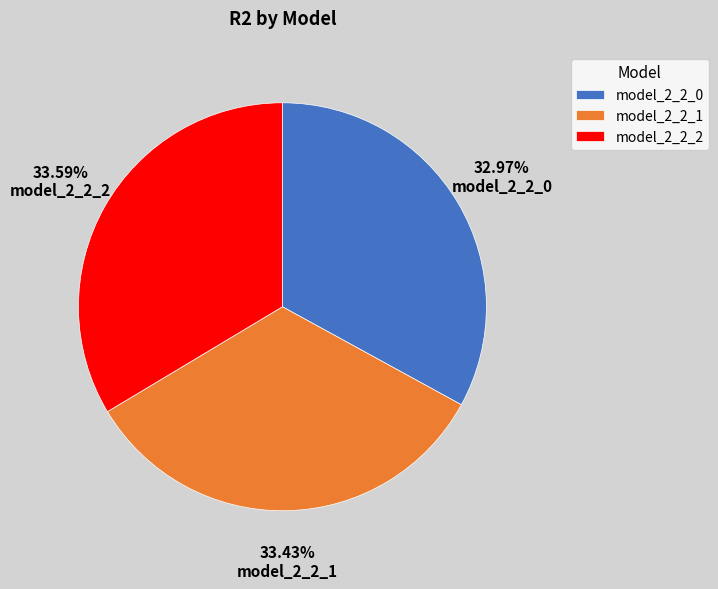

To the nearest percent, what is the combined percentage of model_2_2_2 and model_2_2_1?

67%